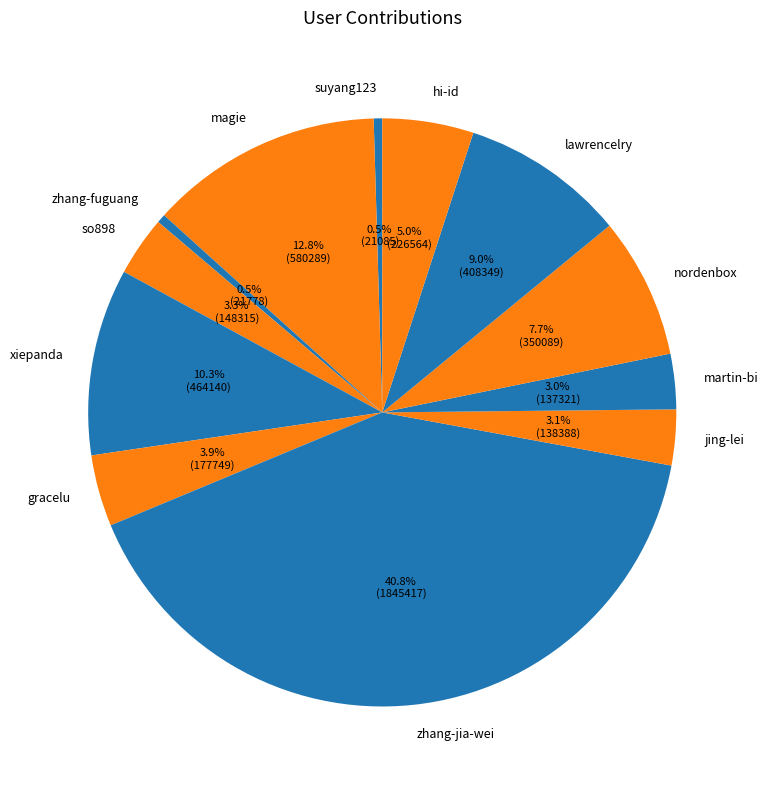

To the nearest percent, what is the difference between the so898 and magie slice percentages?

10%